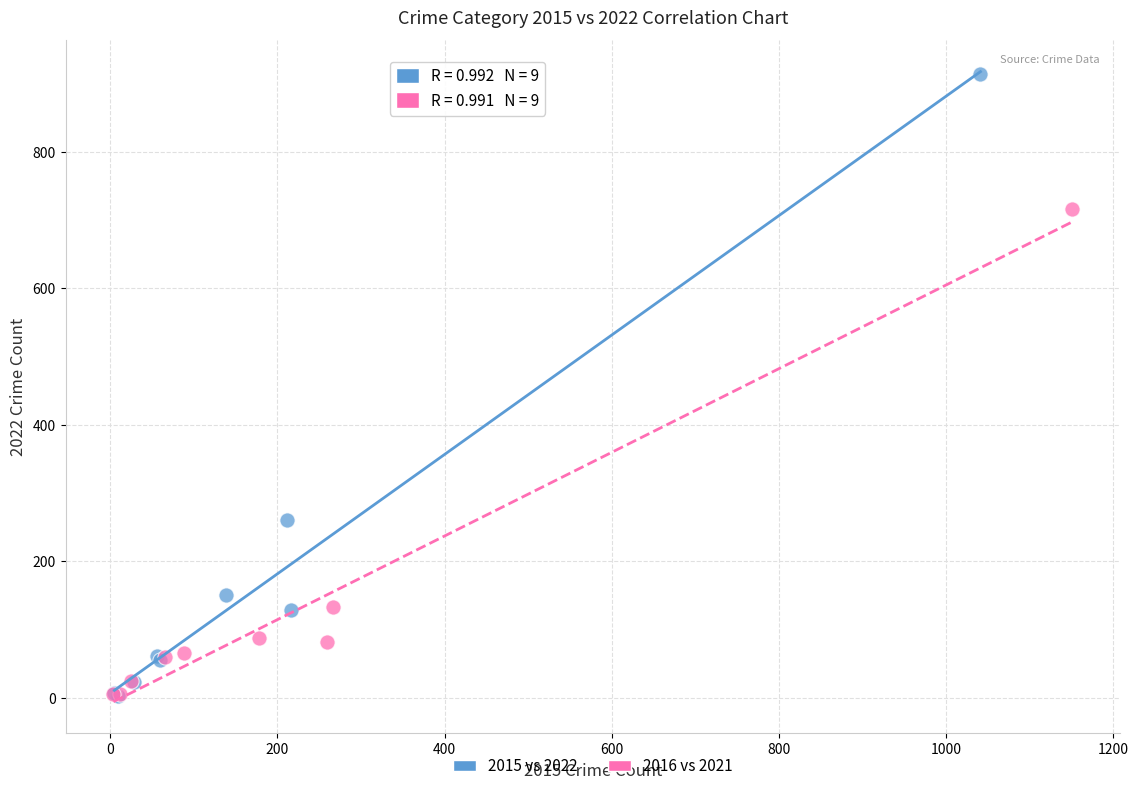

Which series has the widest spread of Y values?

2015 vs 2022